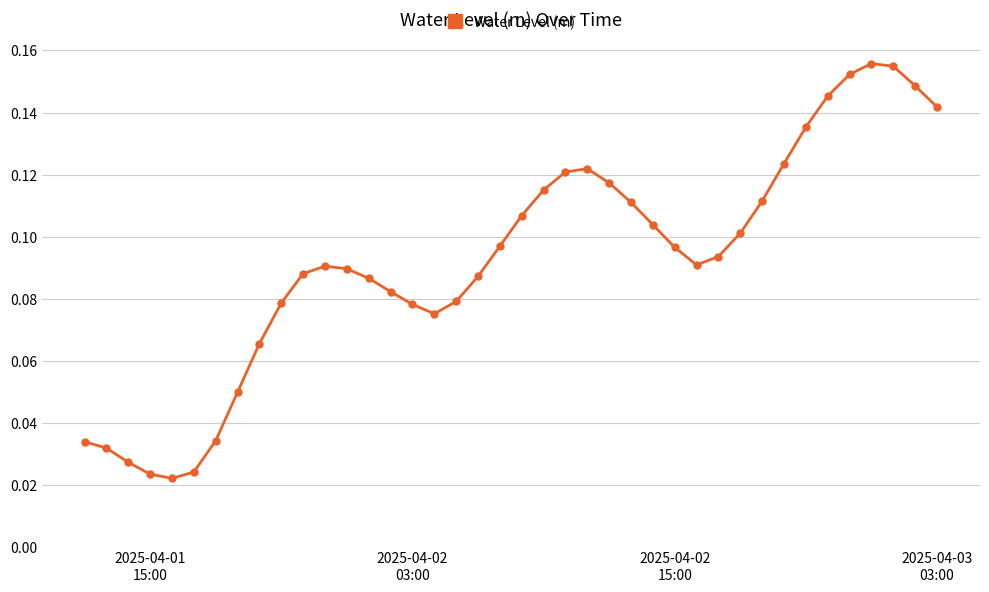

True or false: the data has more than 1 interior local peaks.

True